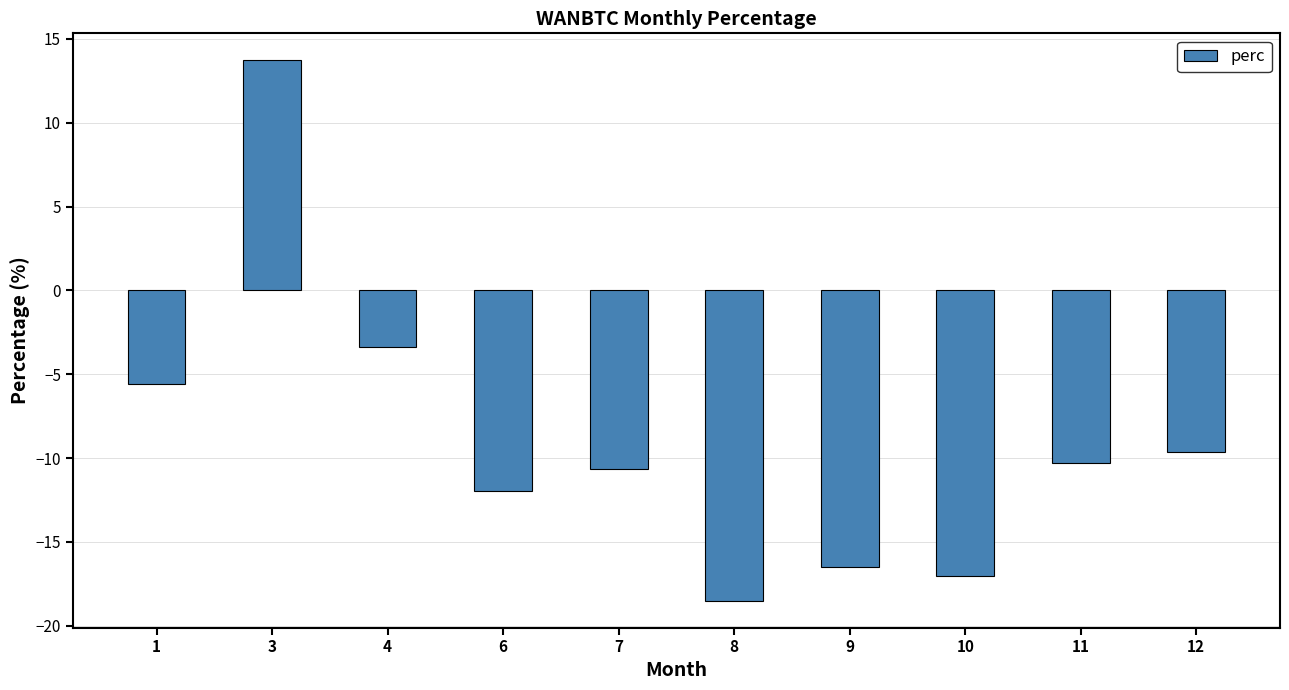

How many positive values are there?

1